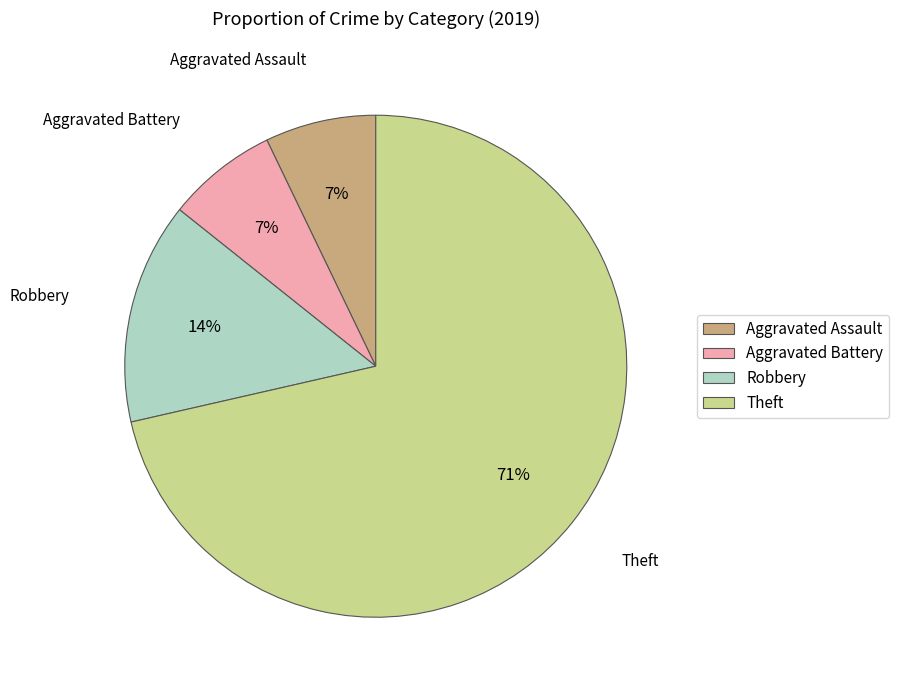

What is the majority slice?

Theft